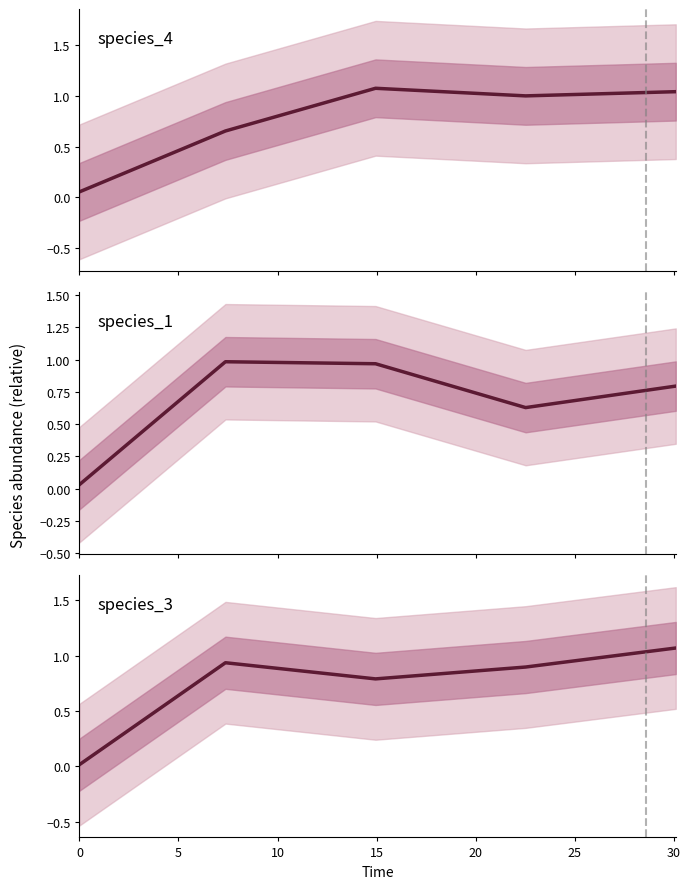

Between which two adjacent categories do species_1 and species_4 first intersect?

0 and 5